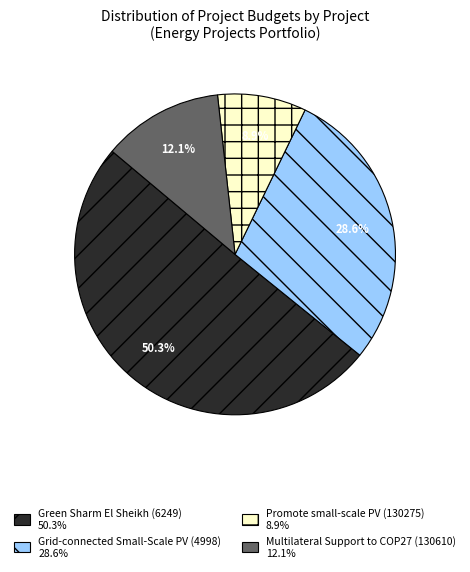

How many slices are in this pie chart?

4